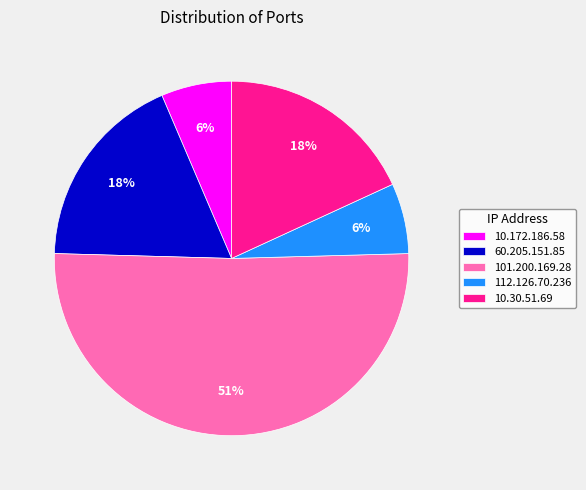

Combined, do 101.200.169.28 and 10.172.186.58 account for over 50%?

Yes